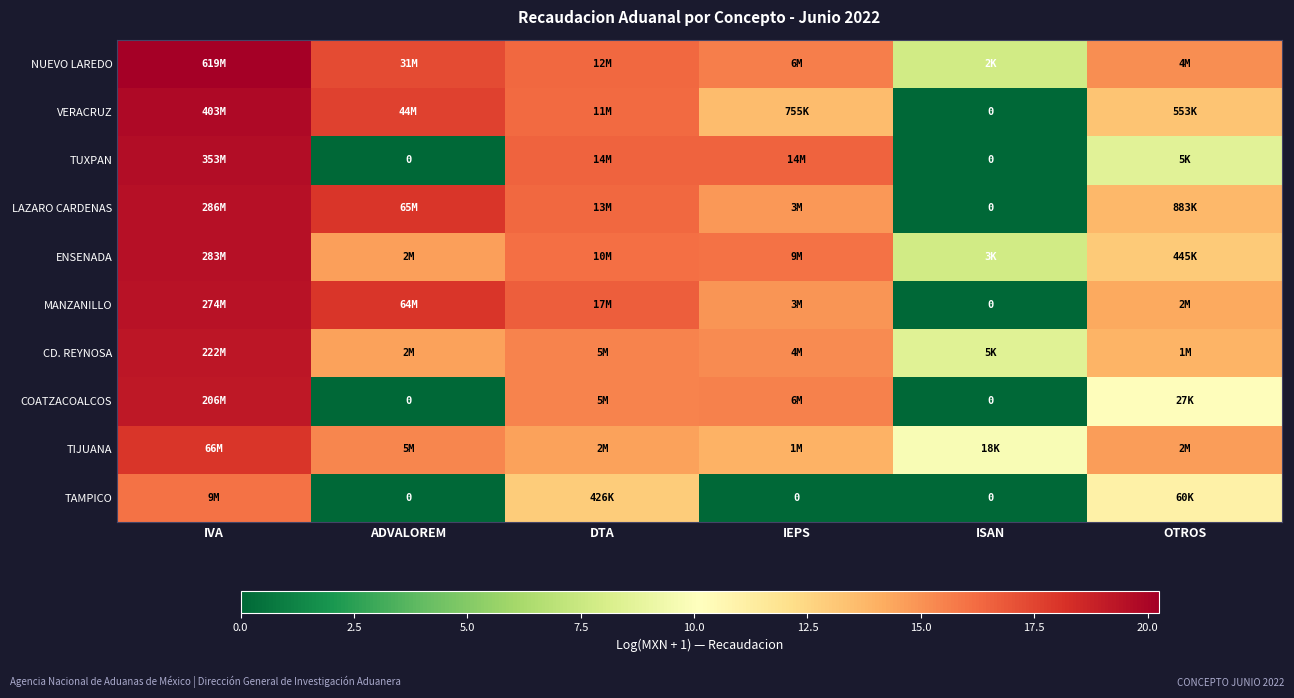

At which label is CD. REYNOSA closest to 13?

OTROS